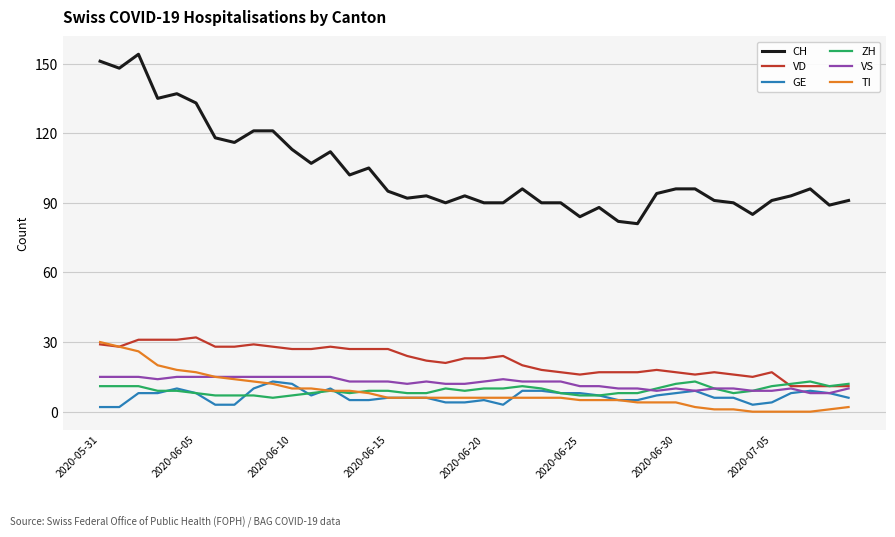

What is the greatest value displayed?

154